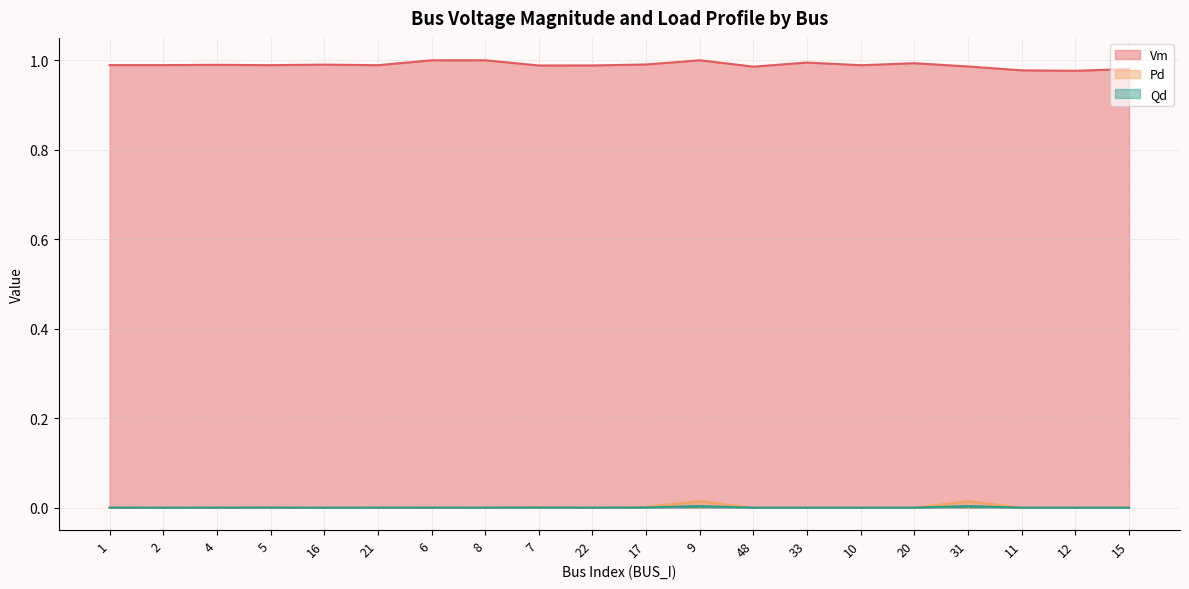

The value of Vm at 22 is 1.4. True or false?

False